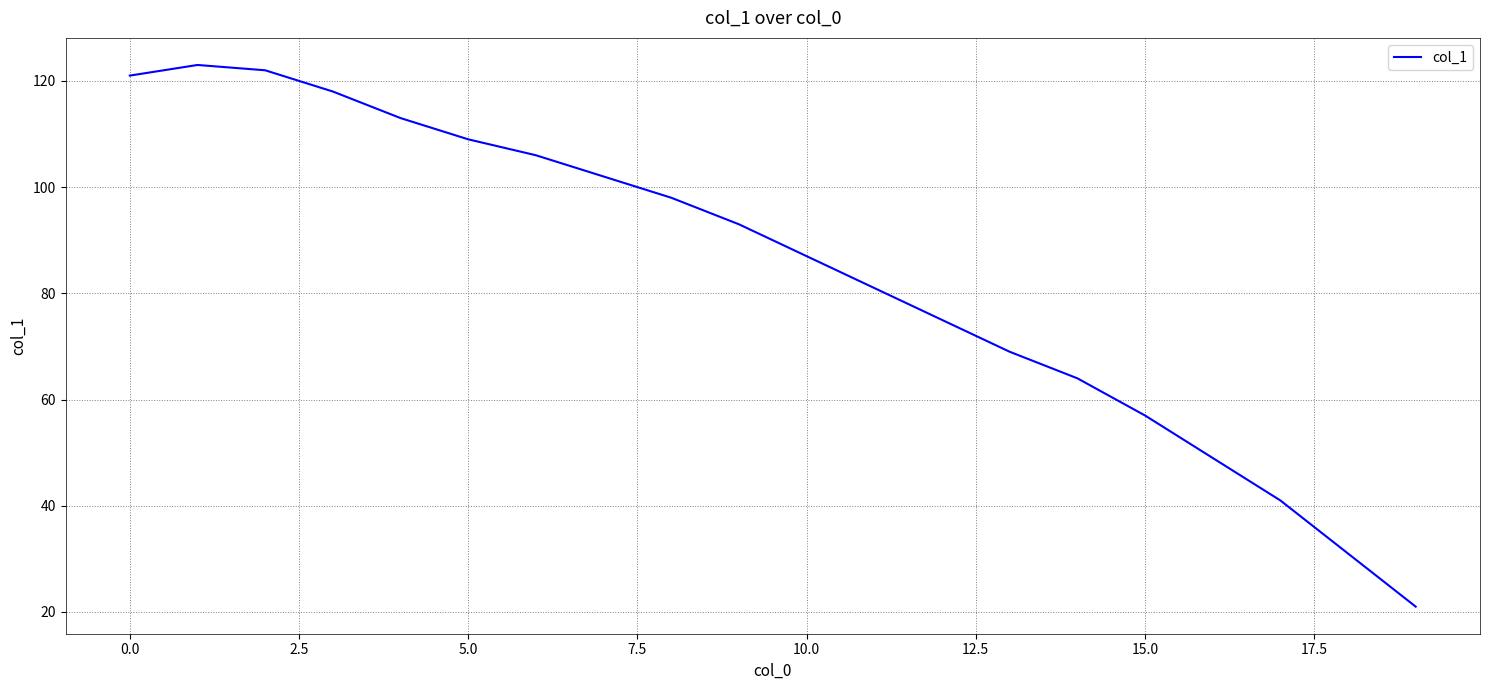

How many values are below 93?

10